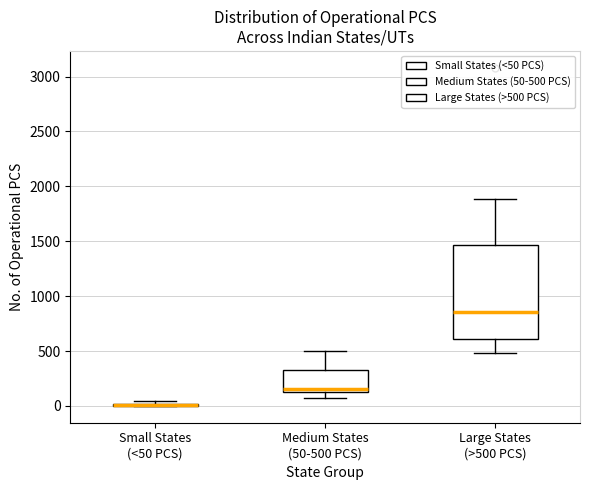

Reading left to right, read every box against the y-axis: the position of its median line, the range the box covers, and the ends of its whiskers. The values are not printed on the chart, so give them approximately, as read against the axis.

Small States (<50 PCS): box collapsed to a line at 0, whiskers 0 to 50
Medium States (50-500 PCS): median 150, box 100 to 350, whiskers 100 (just below the box's lower edge) to 500
Large States (>500 PCS): median 850, box 600 to 1450, whiskers 500 to 1900